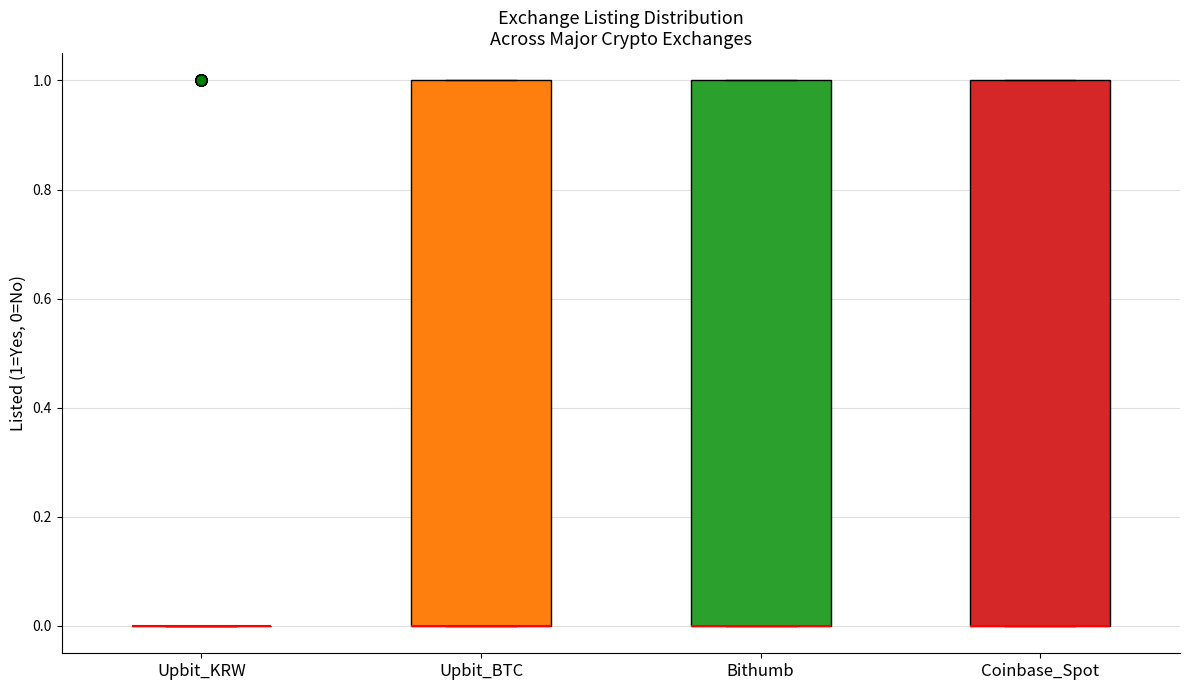

Where is the lower edge of the box for Coinbase_Spot on the y-axis? The values are not printed on the chart, so give them approximately, as read against the axis.

0